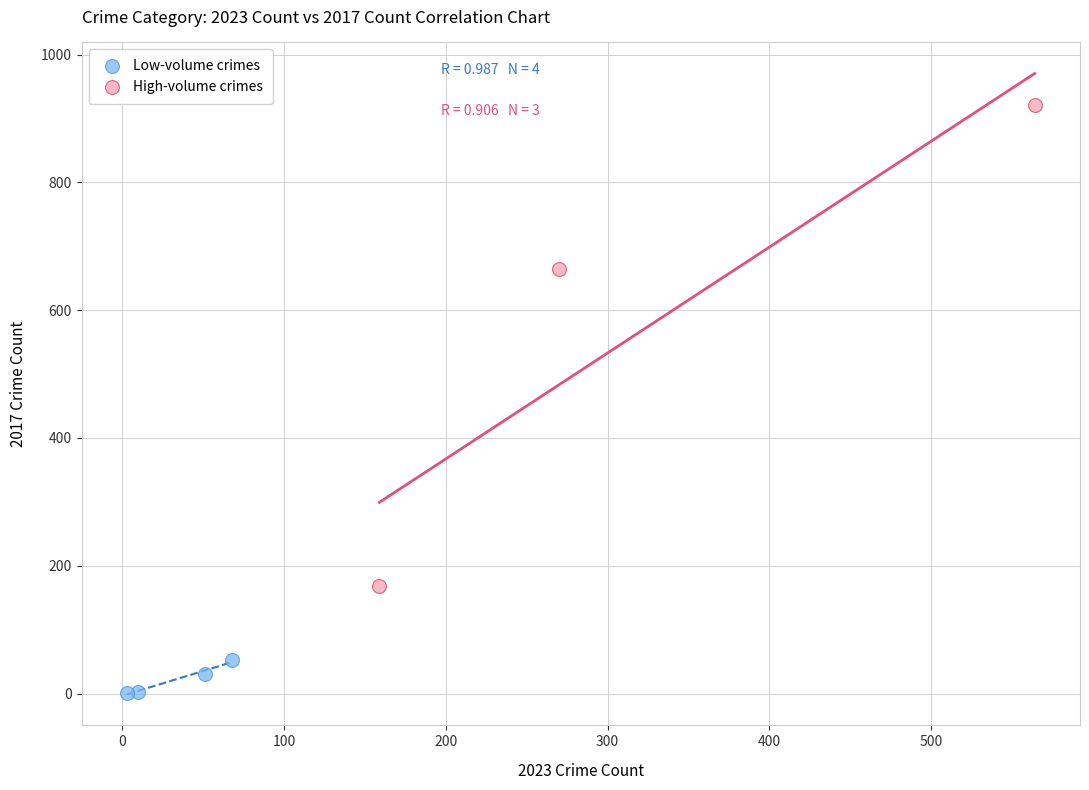

What are all the series names shown in the legend?

Low-volume crimes, High-volume crimes